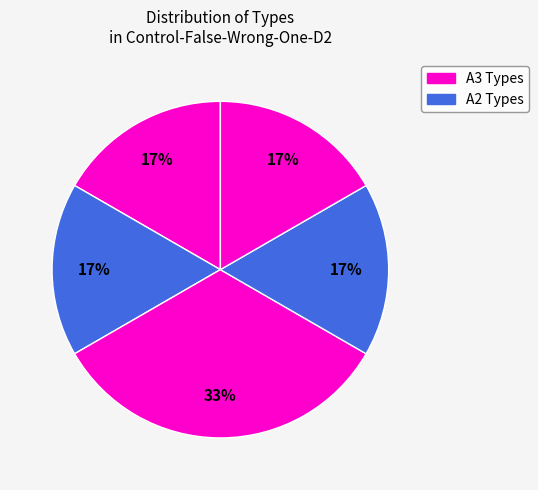

How many slices are in this pie chart?

5